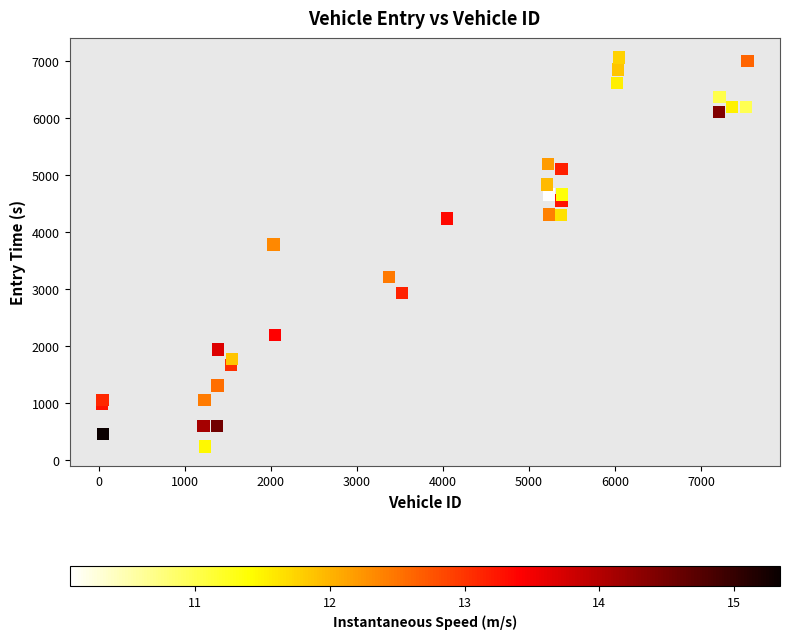

What Y value in the scatter plot is closest to 3650?

3783.9